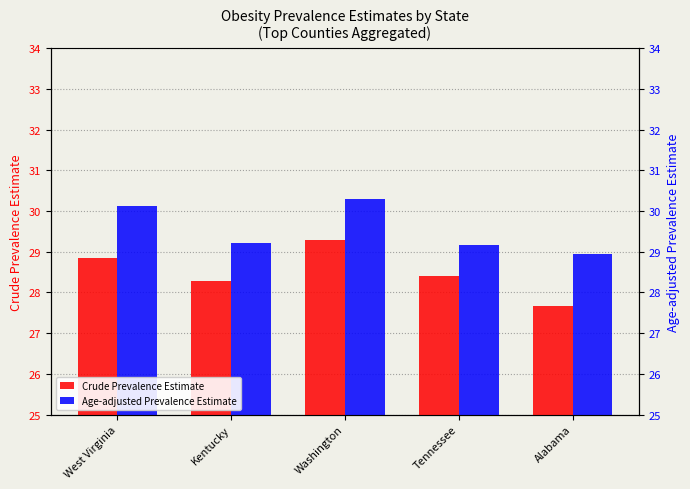

At how many categories does at least one series exceed 28?

5